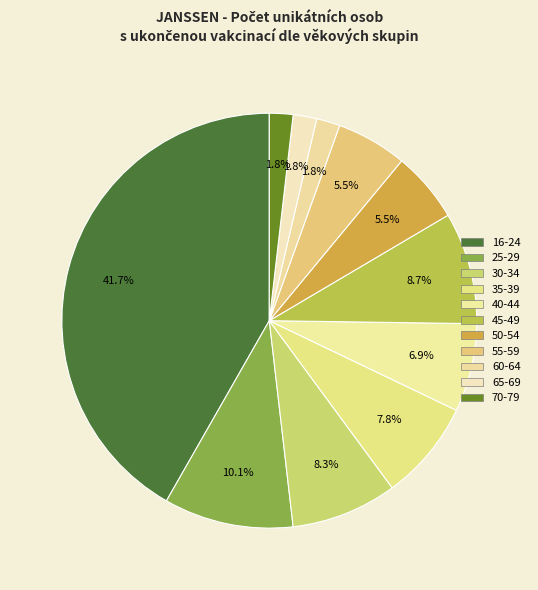

Count the number of slices in the pie.

11